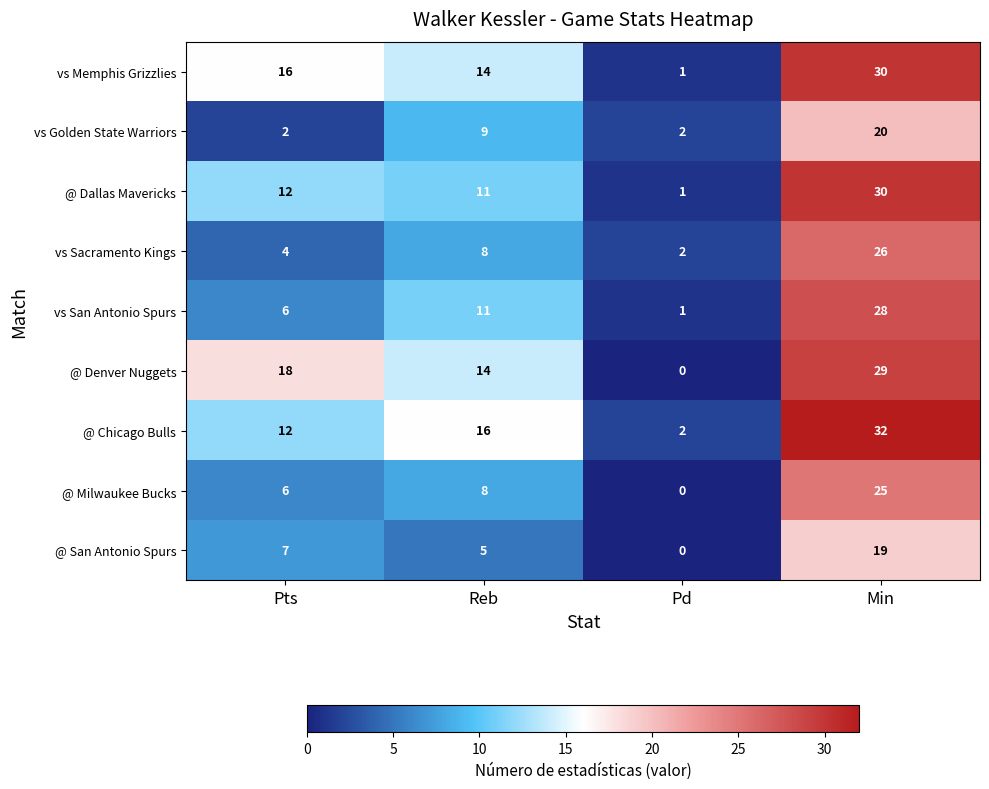

What is the difference between the maximum and minimum values in the vs Golden State Warriors series?

18